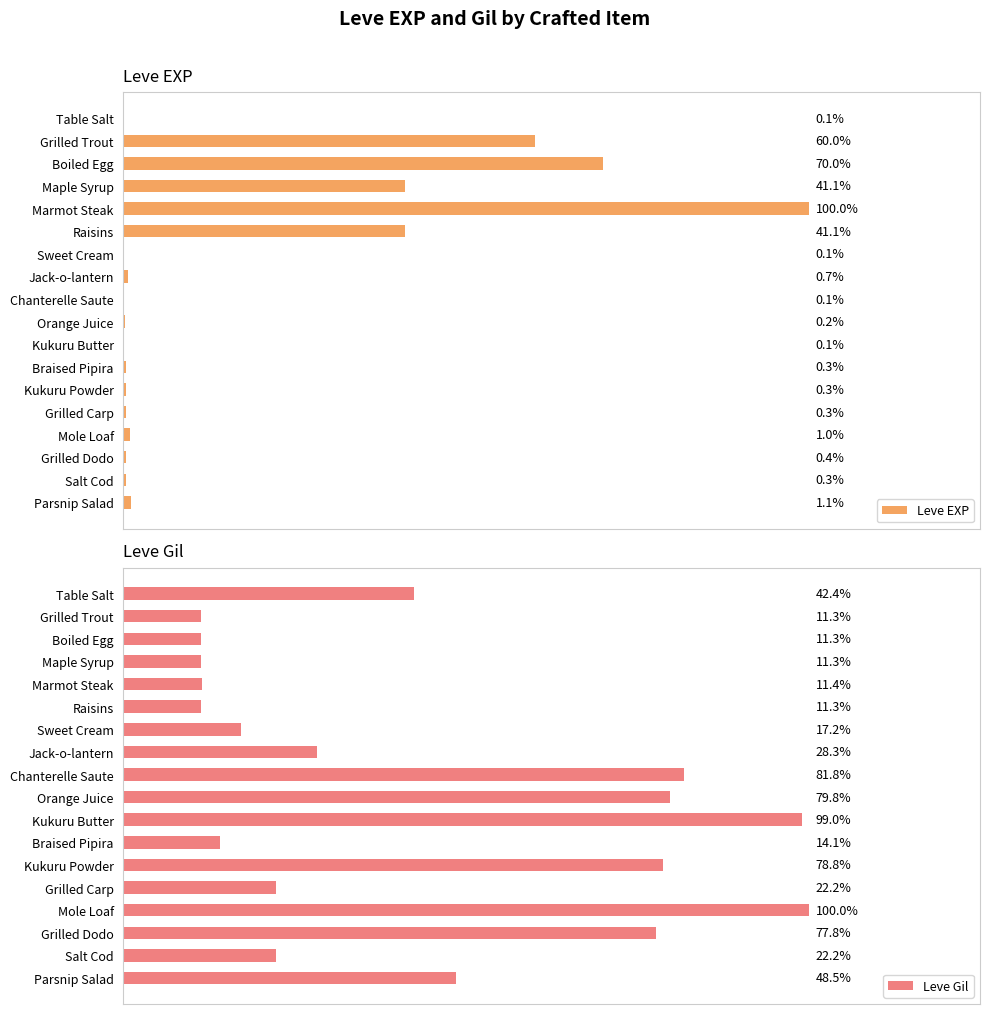

Reading left to right, what are all the values shown in this chart?

Leve EXP: 1	540	630	370	900	370	1	6	1	2	1	3	3	3	9	4	3	10
Leve Gil: 420	112	112	112	113	112	170	280	810	790	980	140	780	220	990	770	220	480